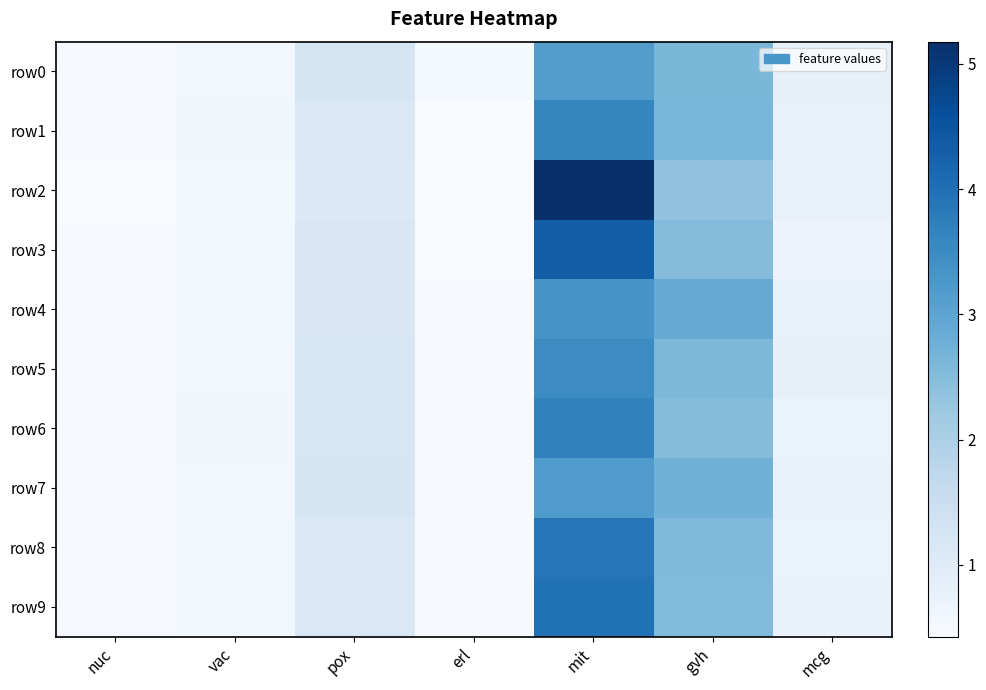

What is the maximum value shown in the chart?

5.2